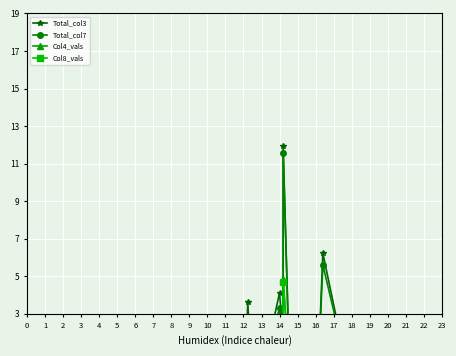

True or false: Col4_vals has a value of 0.7 at 10.

True